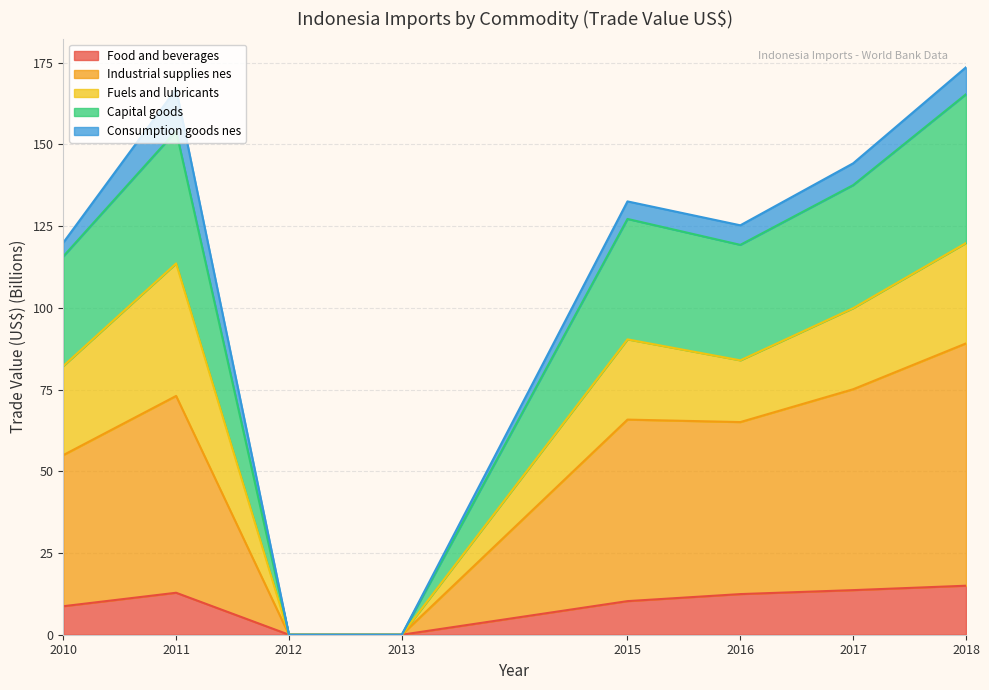

At which category does Industrial supplies nes reach its first local peak?

2011